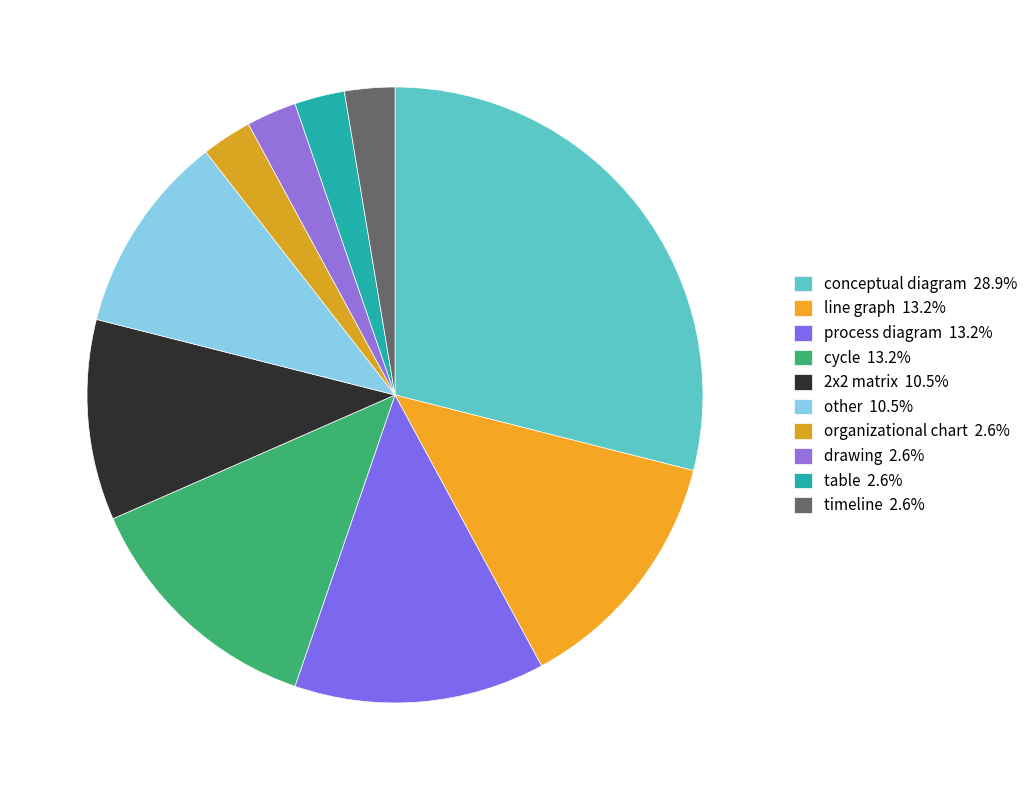

How much of the chart is everything except timeline?

97.4%